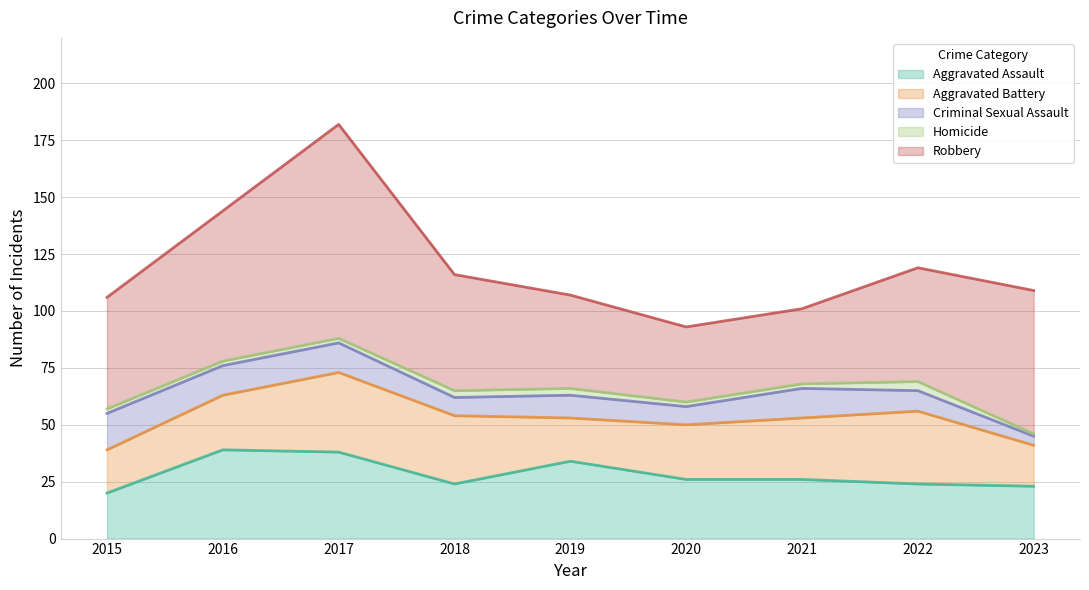

The Homicide series shows 2 at 2015. True or false?

True